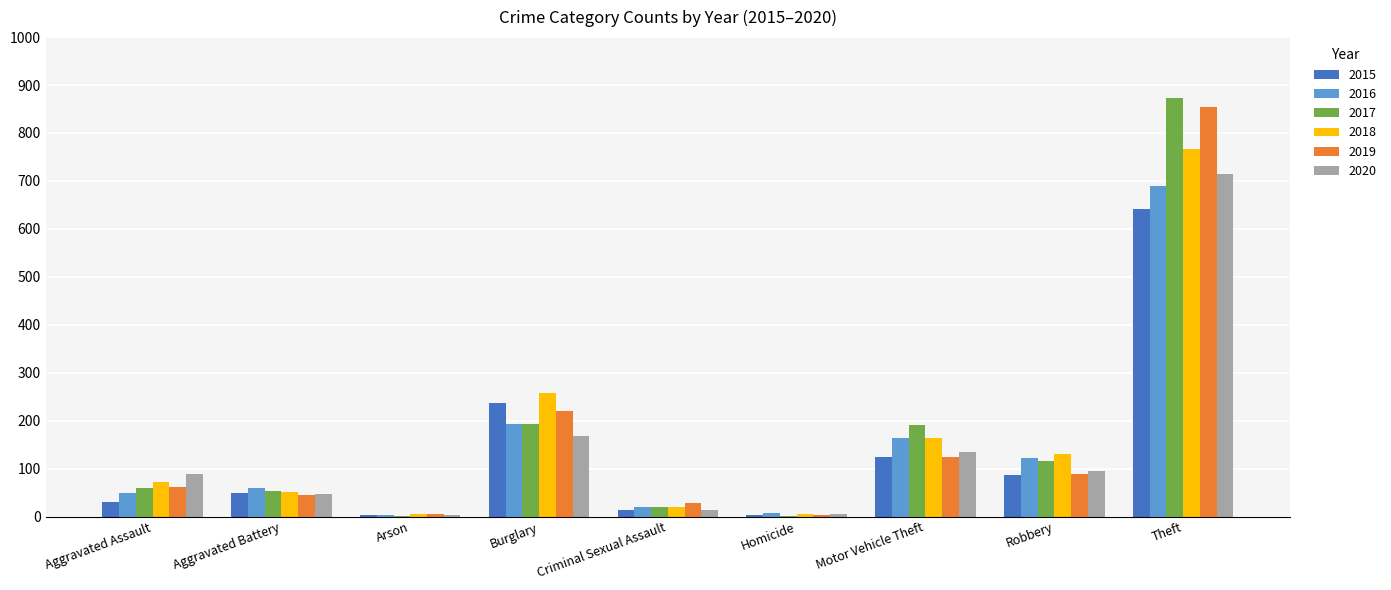

How many series are shown in this chart?

6